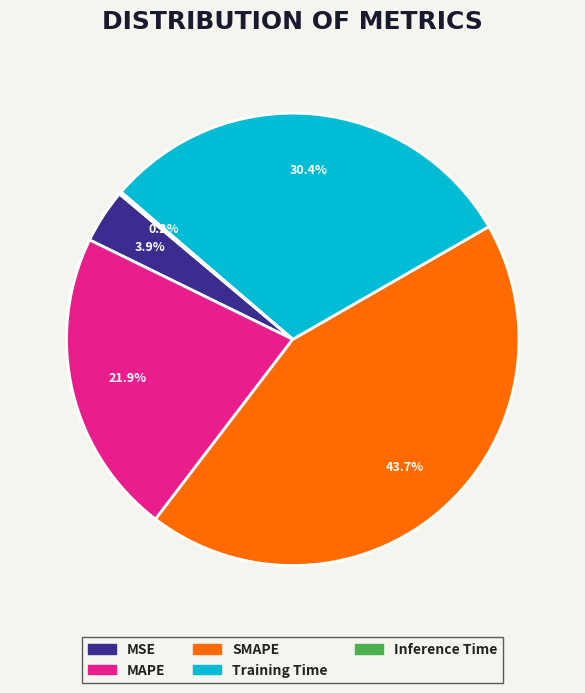

Which has a higher value, SMAPE or Training Time?

SMAPE